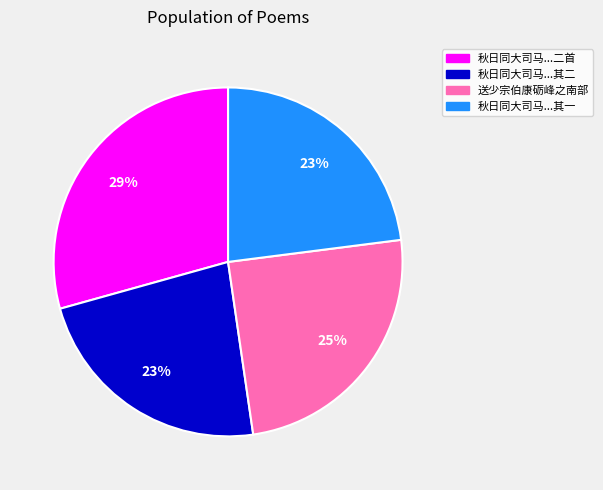

To the nearest percent, what is the difference between the largest and smallest slice percentages?

6%